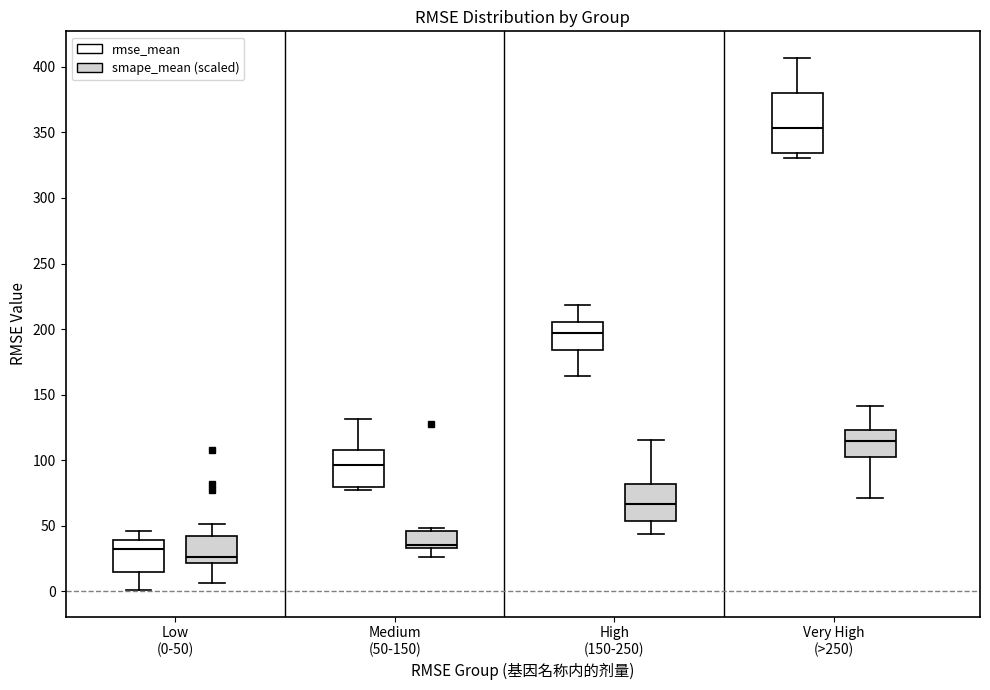

Where is the lower edge of the box for Low (0-50) (smape_mean (scaled)) on the y-axis? The values are not printed on the chart, so give them approximately, as read against the axis.

20